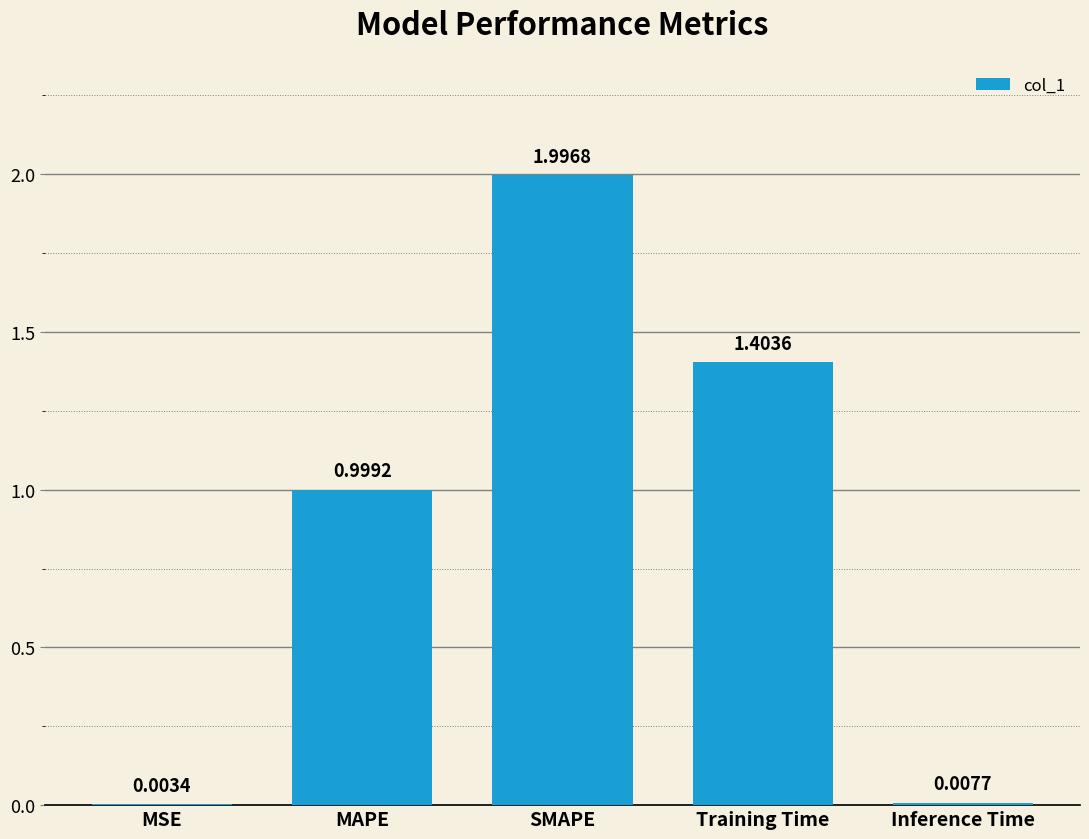

Which label corresponds to the largest value in the chart?

SMAPE